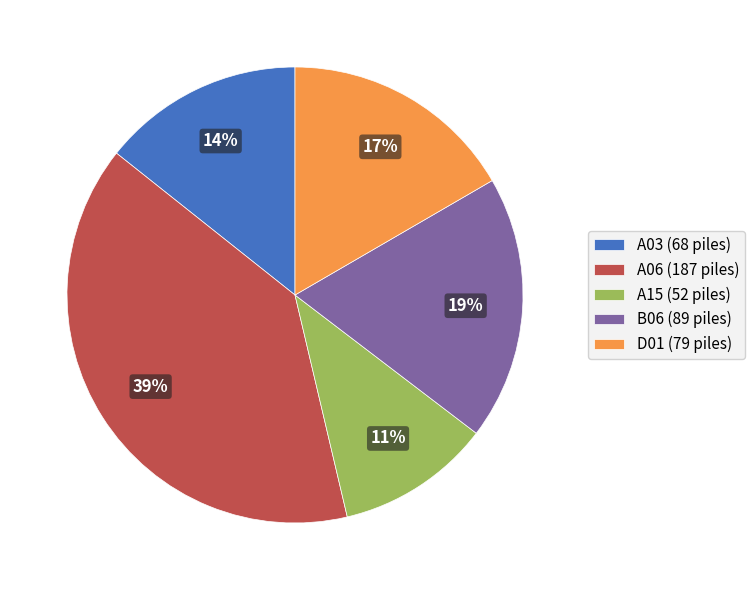

Which has a higher value, A06 or A15?

A06